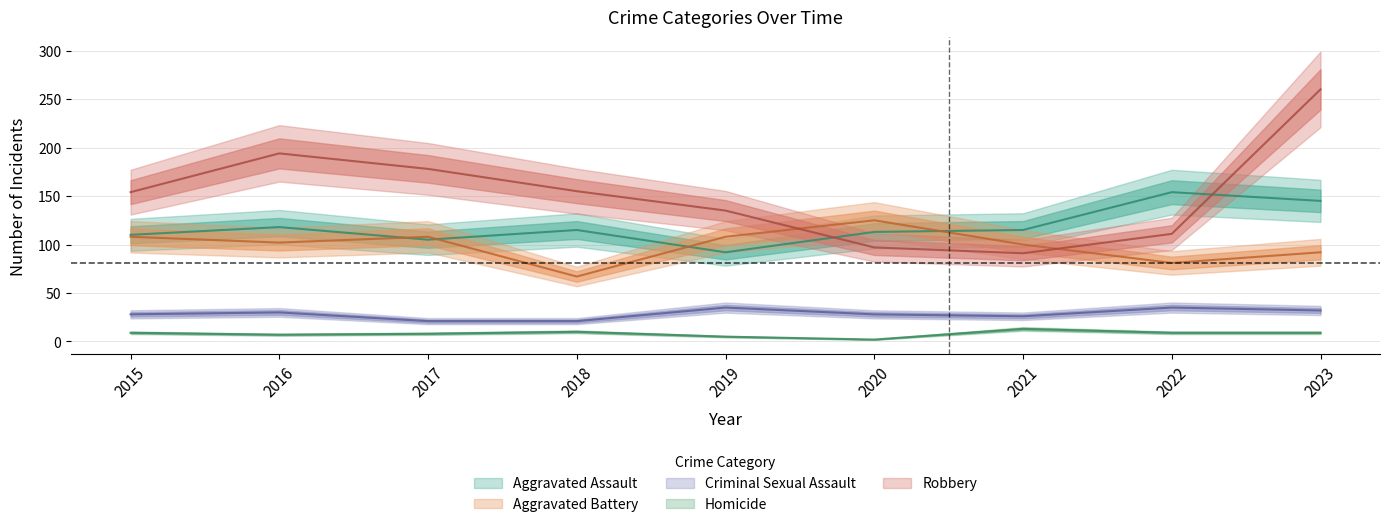

What is the total value across all series at 2017?

420